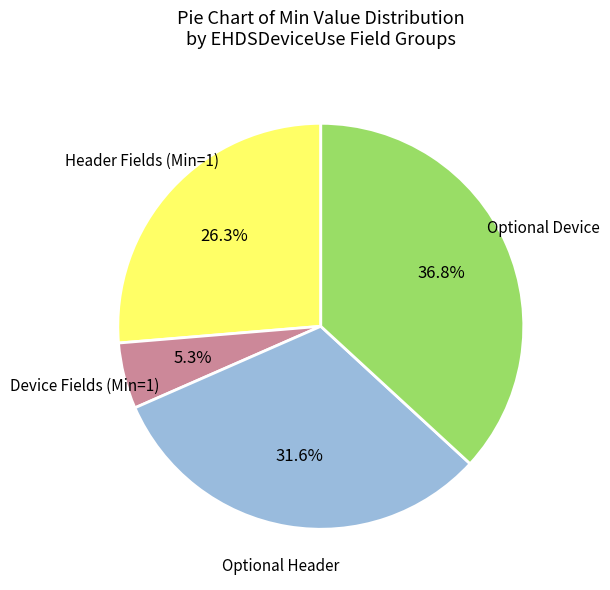

How many slices are in this pie chart?

4